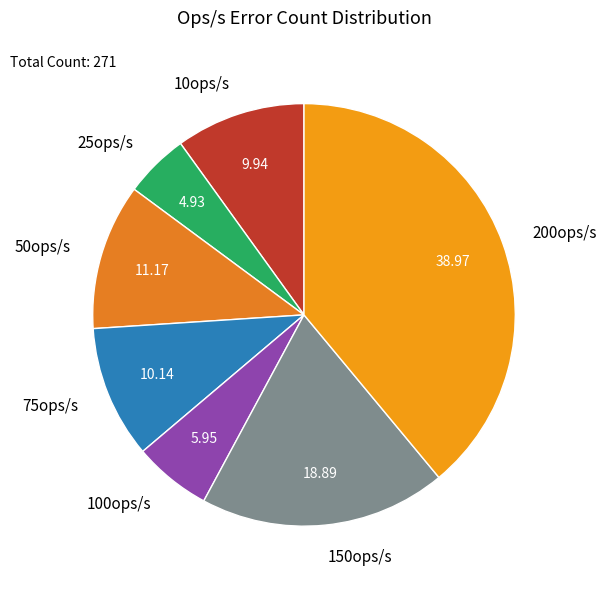

Between 150ops/s and 100ops/s, which is larger?

150ops/s